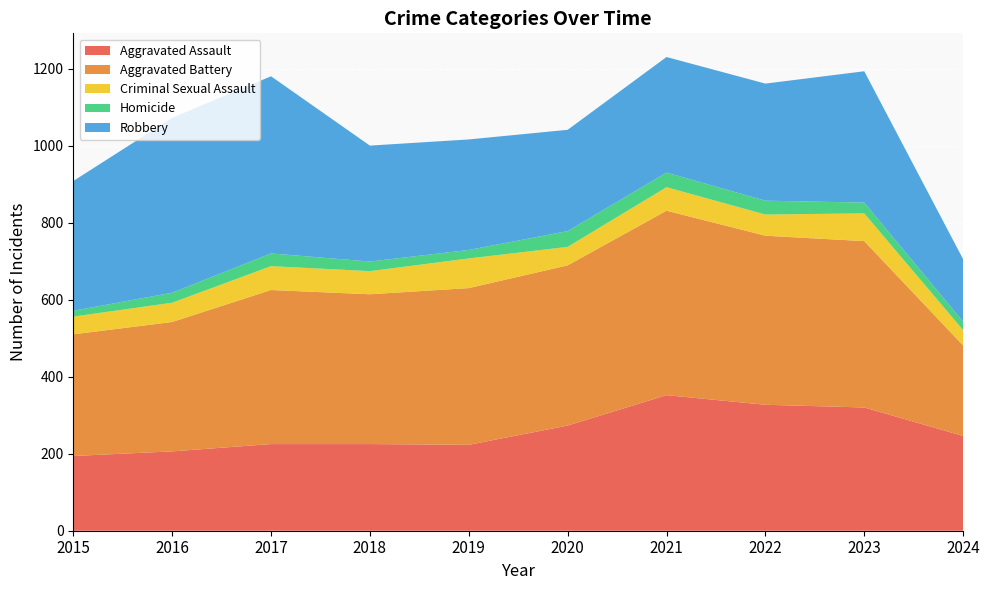

The Aggravated Battery series shows 432 at 2023. True or false?

True